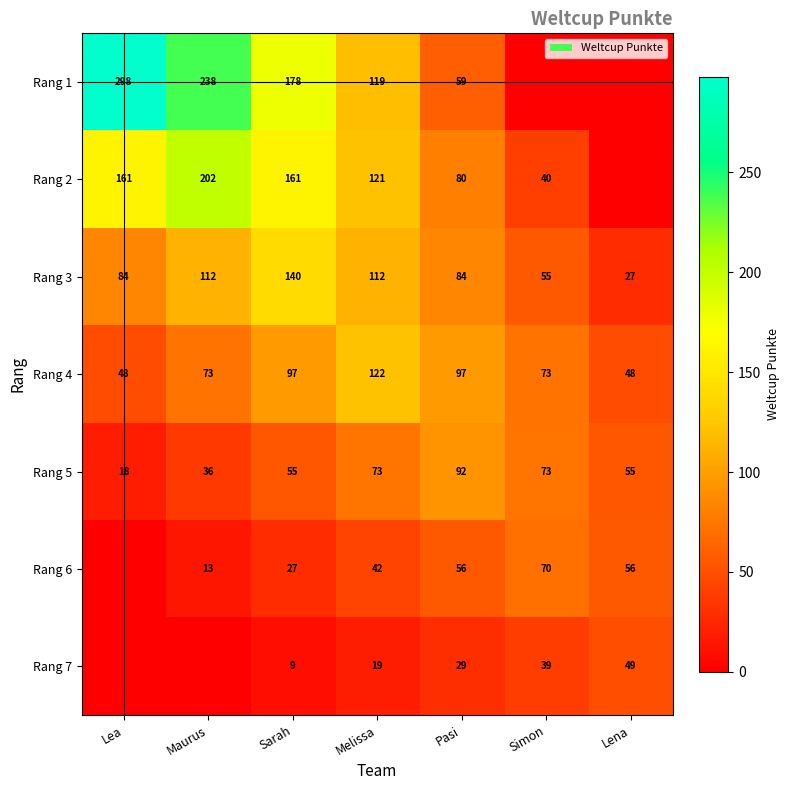

What is the difference between the highest and lowest values at Melissa?

103